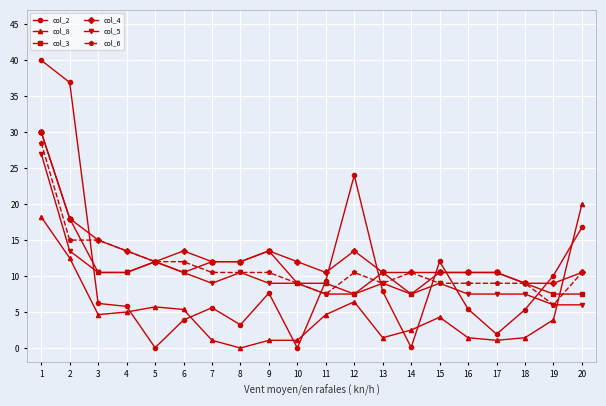

How many categories are shown in the chart?

20